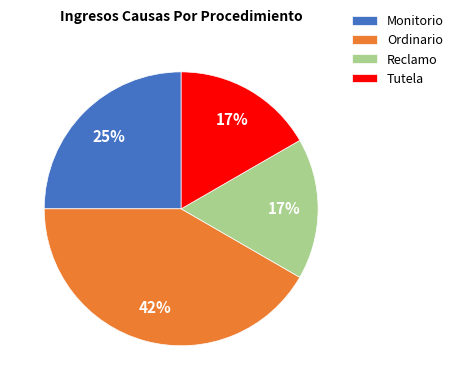

Between Reclamo and Ordinario, which is larger?

Ordinario